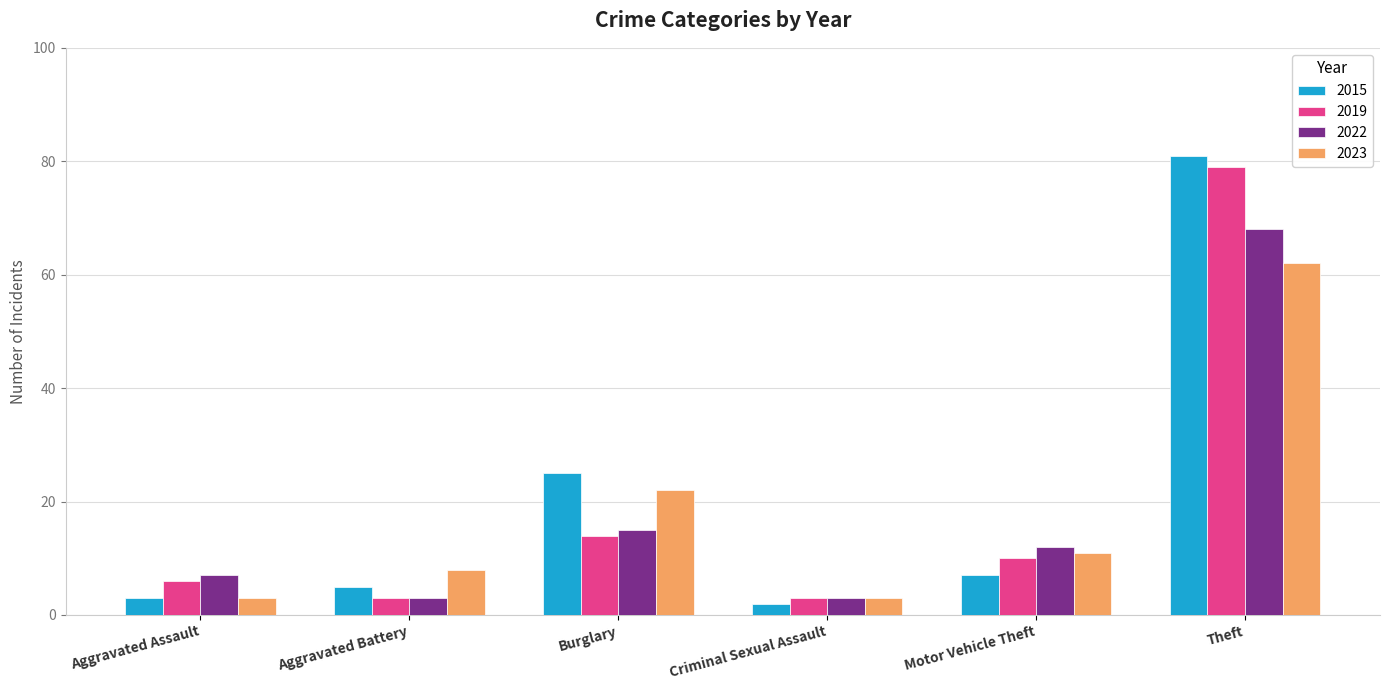

What is the label of the 6th bar from the right?

Aggravated Assault